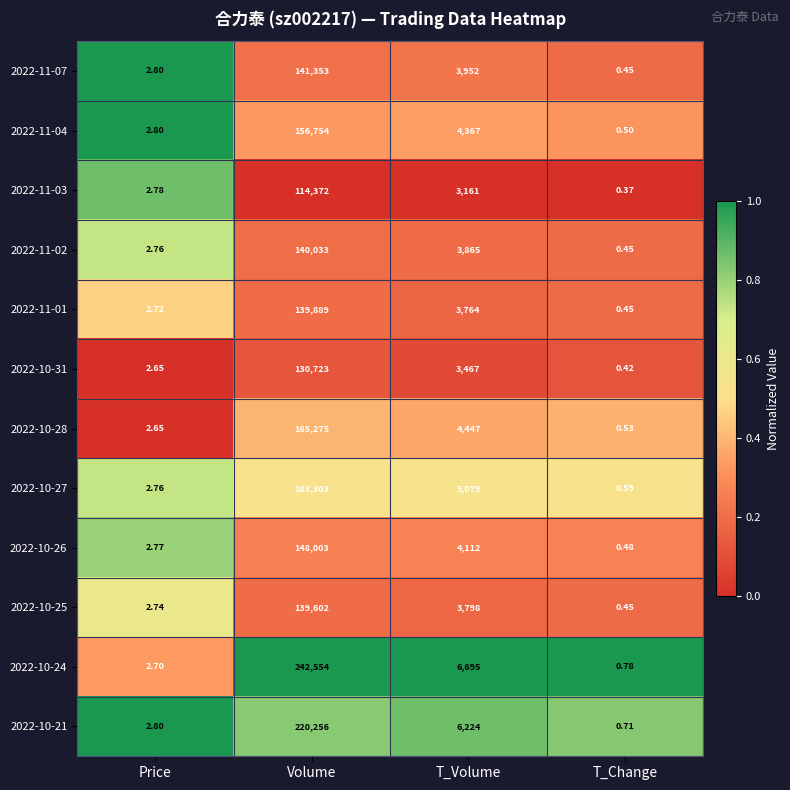

At which category does the chart reach its minimum across all series?

T_Change